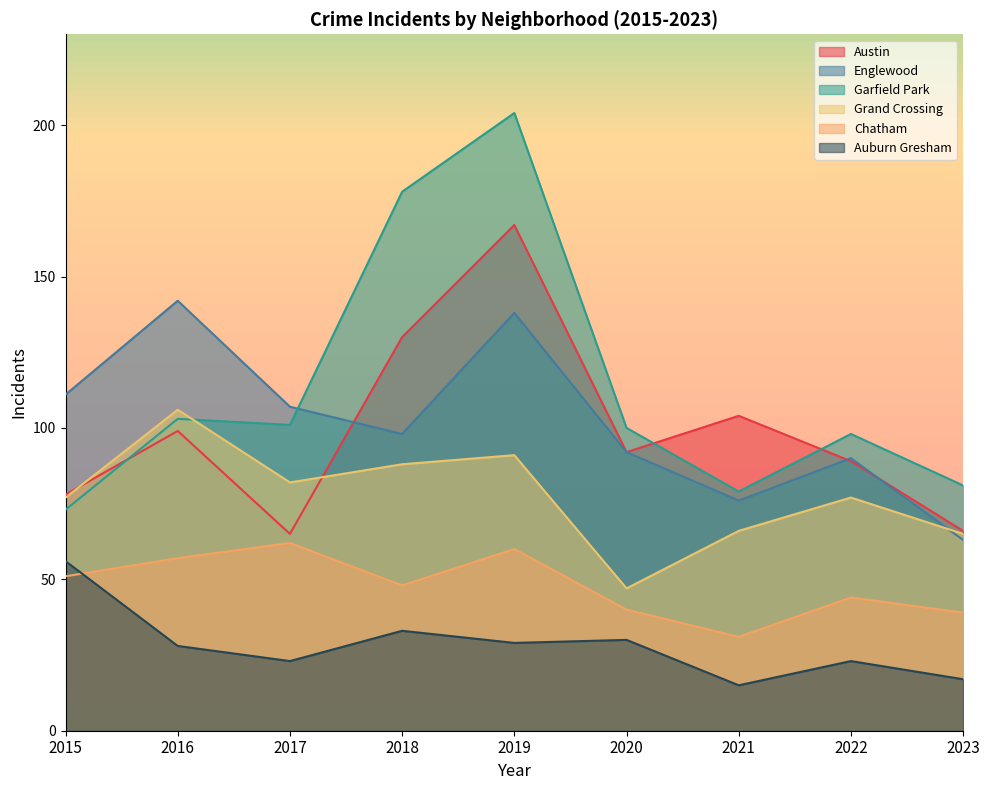

Which series has the largest total across all categories?

Garfield Park